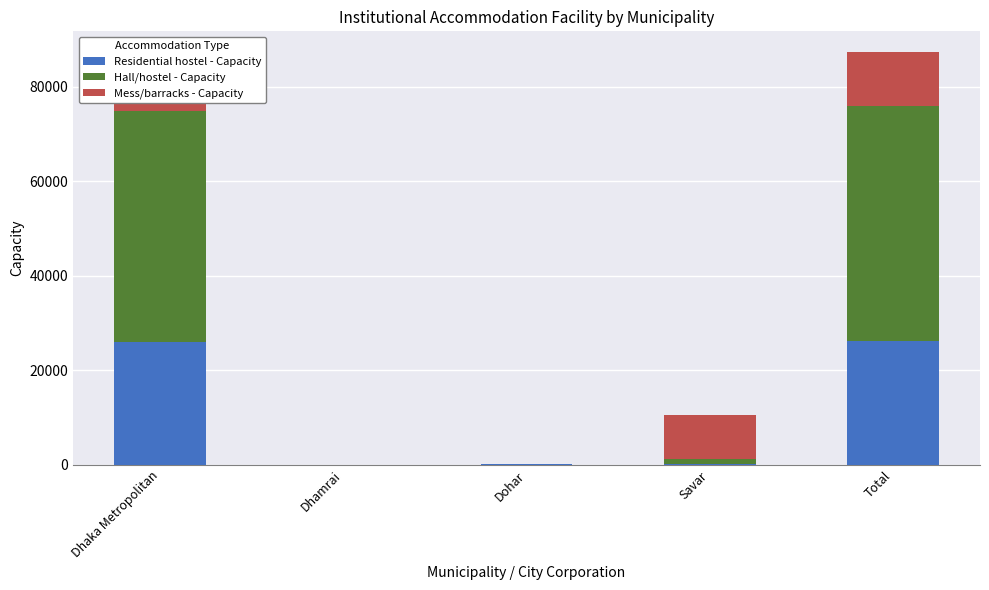

At which category is the sum across all series the highest?

Total